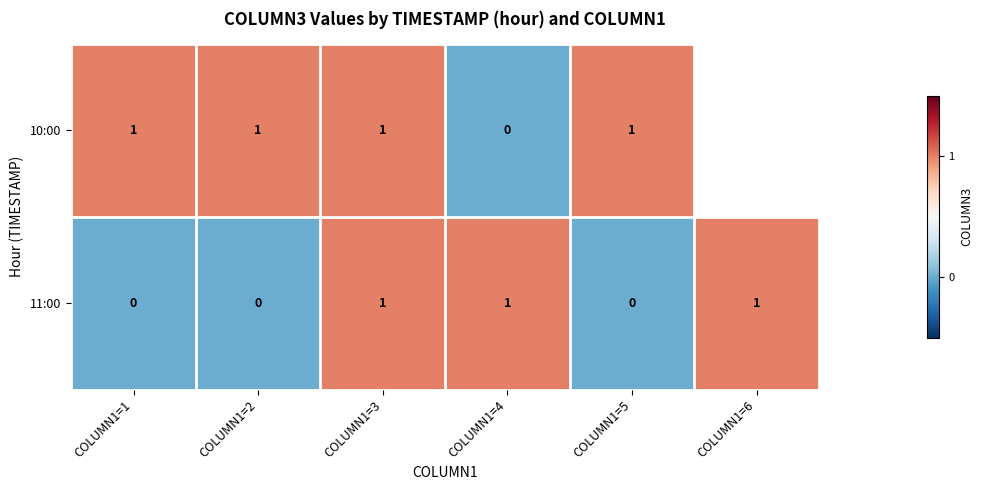

What is the sum of all 11:00 values?

3